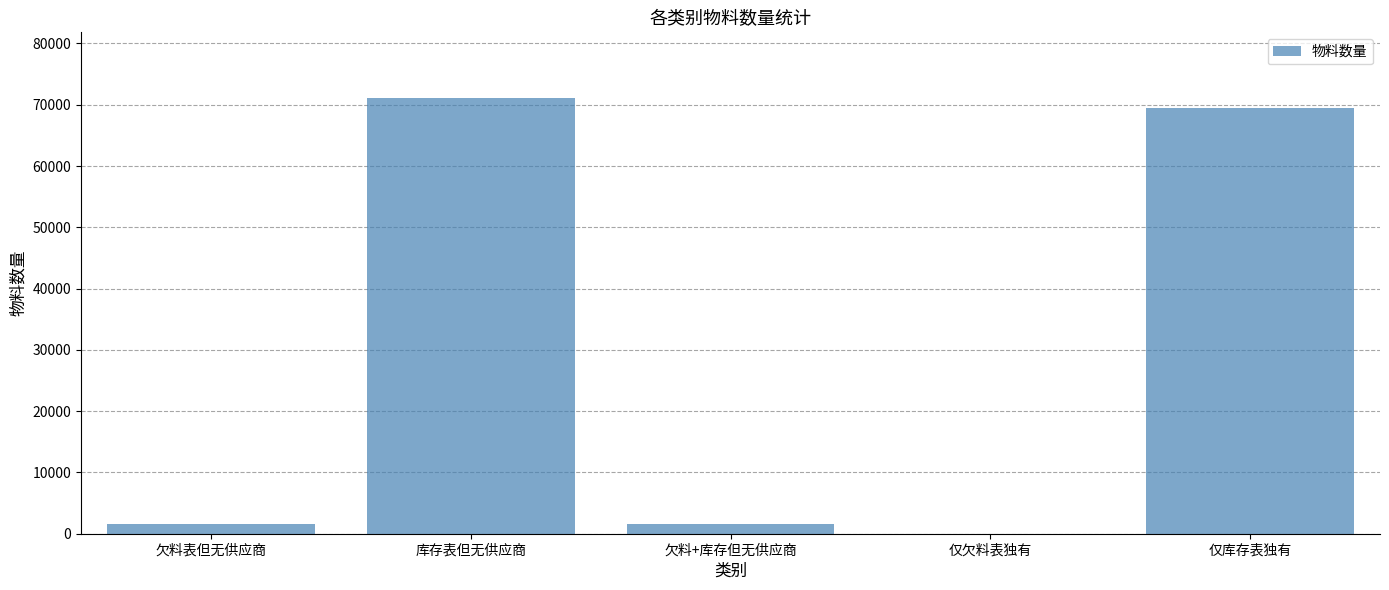

The value at 仅欠料表独有 is 1. True or false?

True